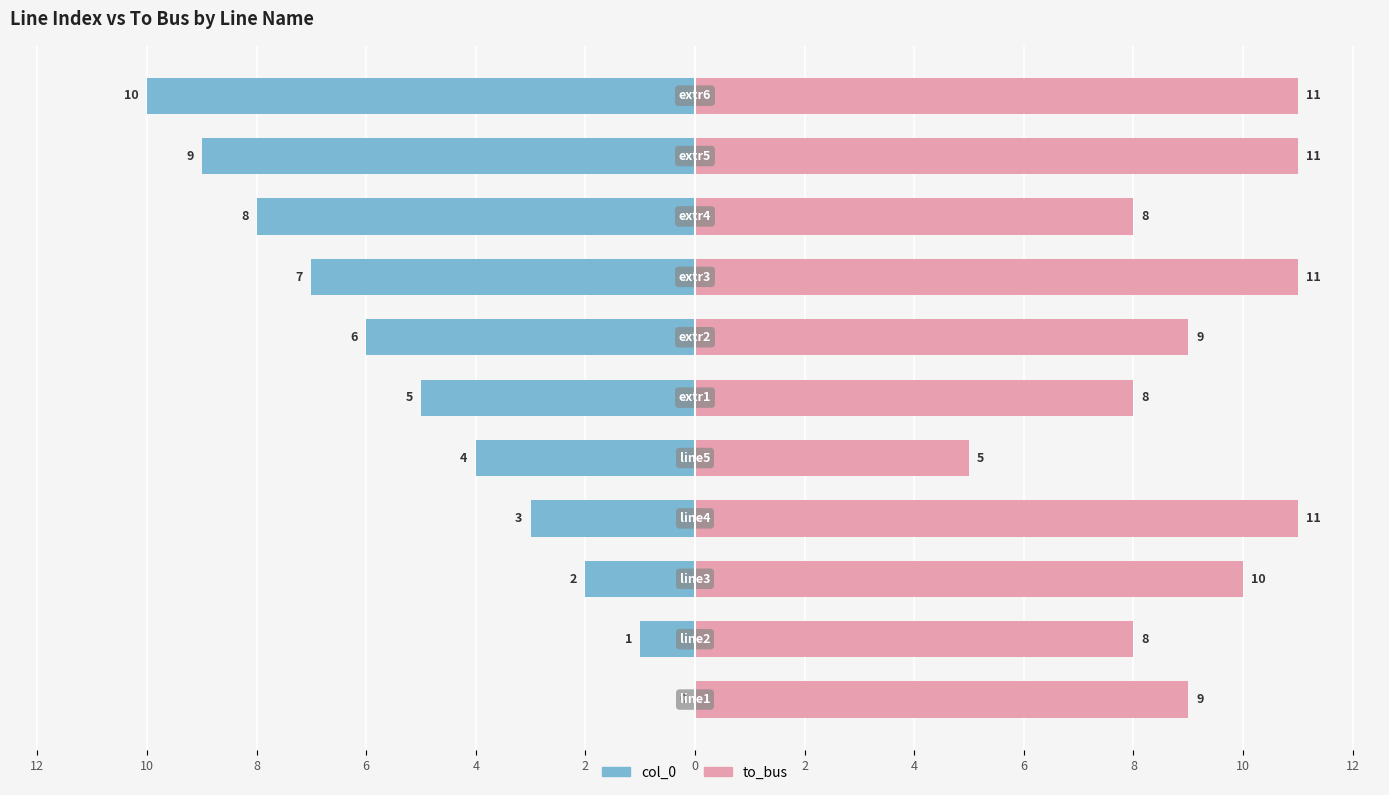

The to_bus series shows 9 at 2. True or false?

True